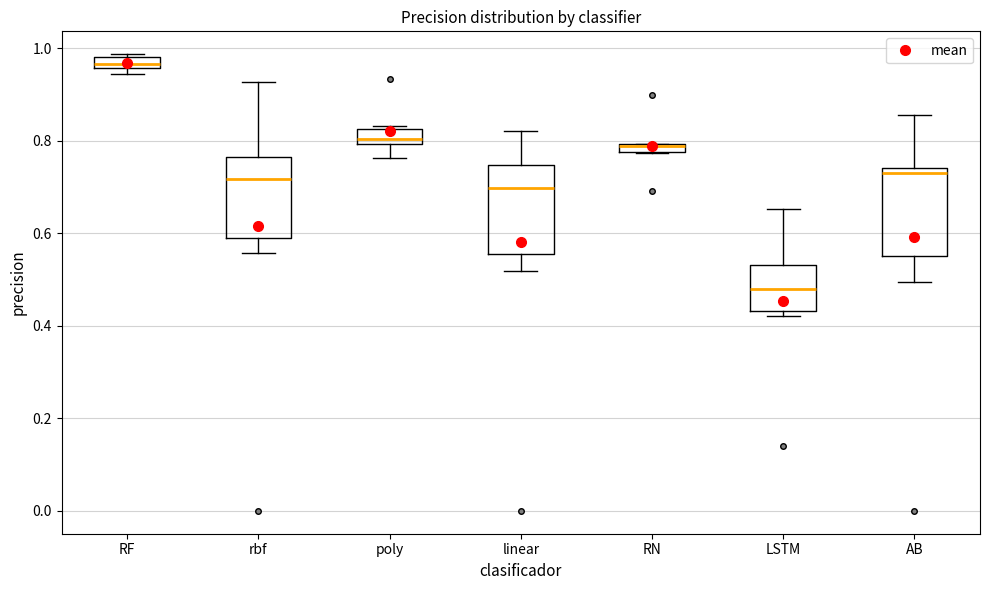

Where does the lower whisker of the box for rbf end on the y-axis? The values are not printed on the chart, so give them approximately, as read against the axis.

0.56